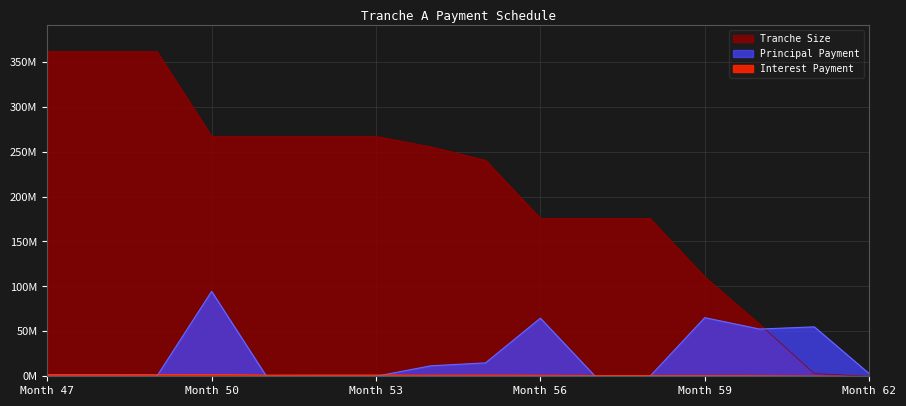

After their last crossing, which series has the higher values: Interest Payment or Principal Payment?

Principal Payment